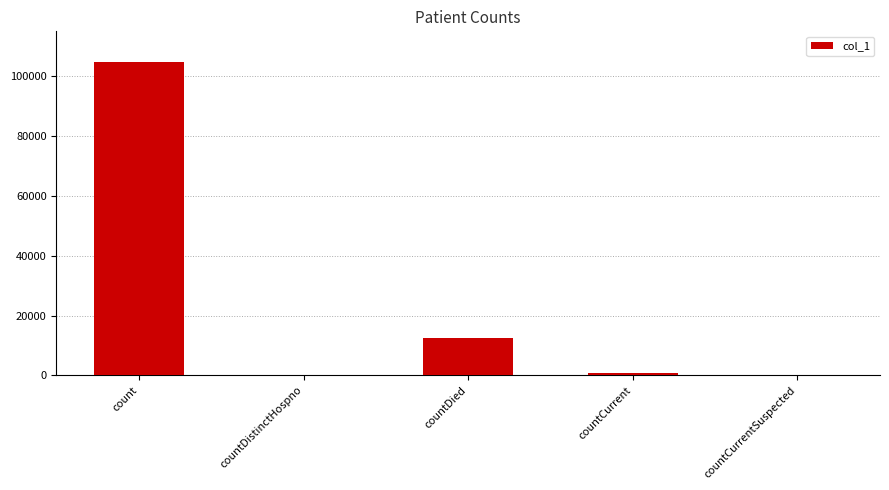

Which category has the highest value across all series?

count